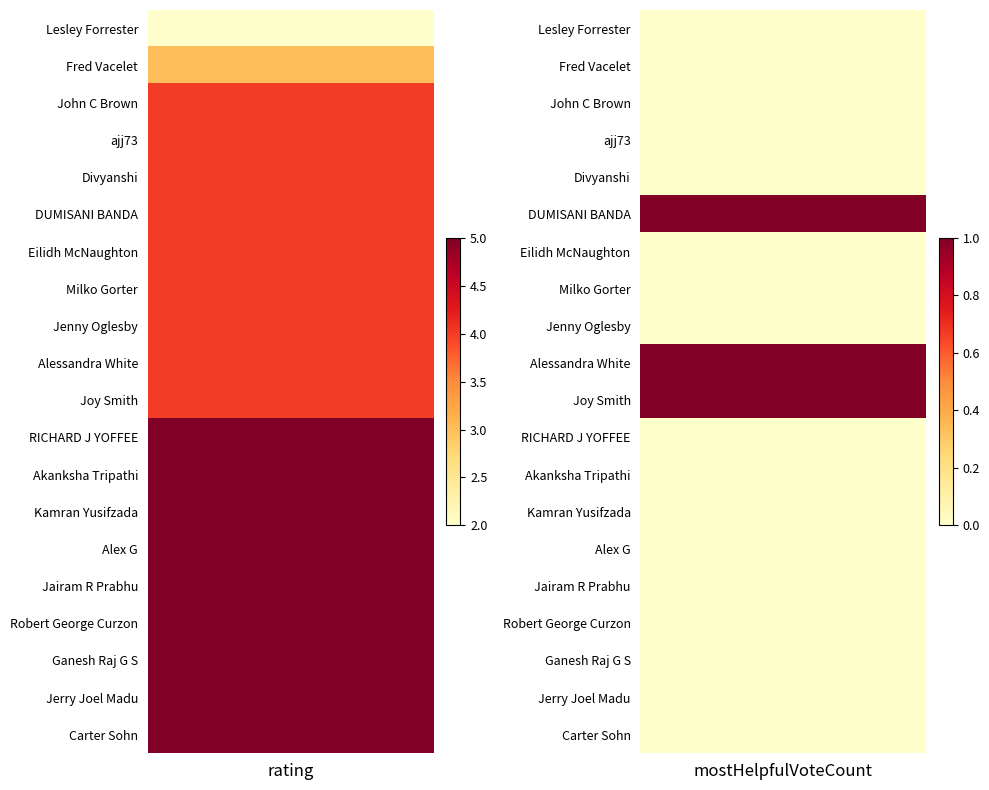

Which series has the widest spread of values?

rating